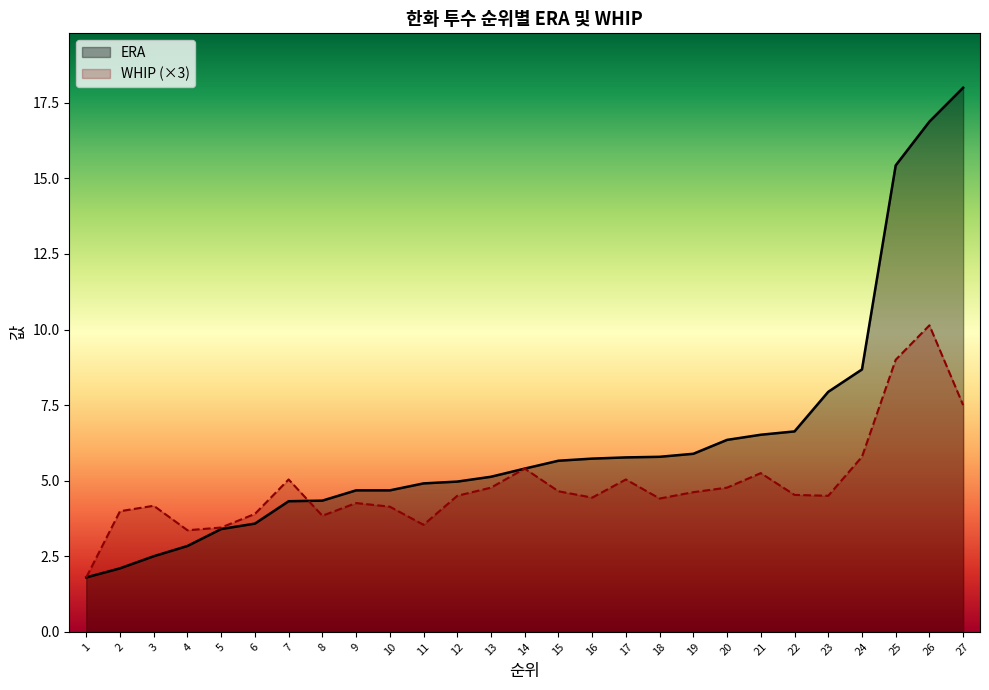

Between which two adjacent categories do WHIP and ERA first intersect?

1 and 2